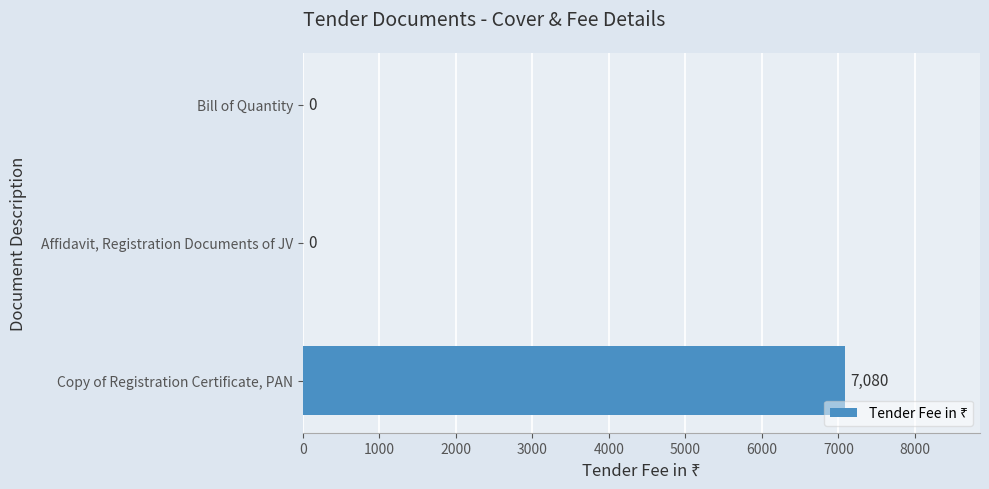

Is it true that the value at Bill of Quantity is 0?

True